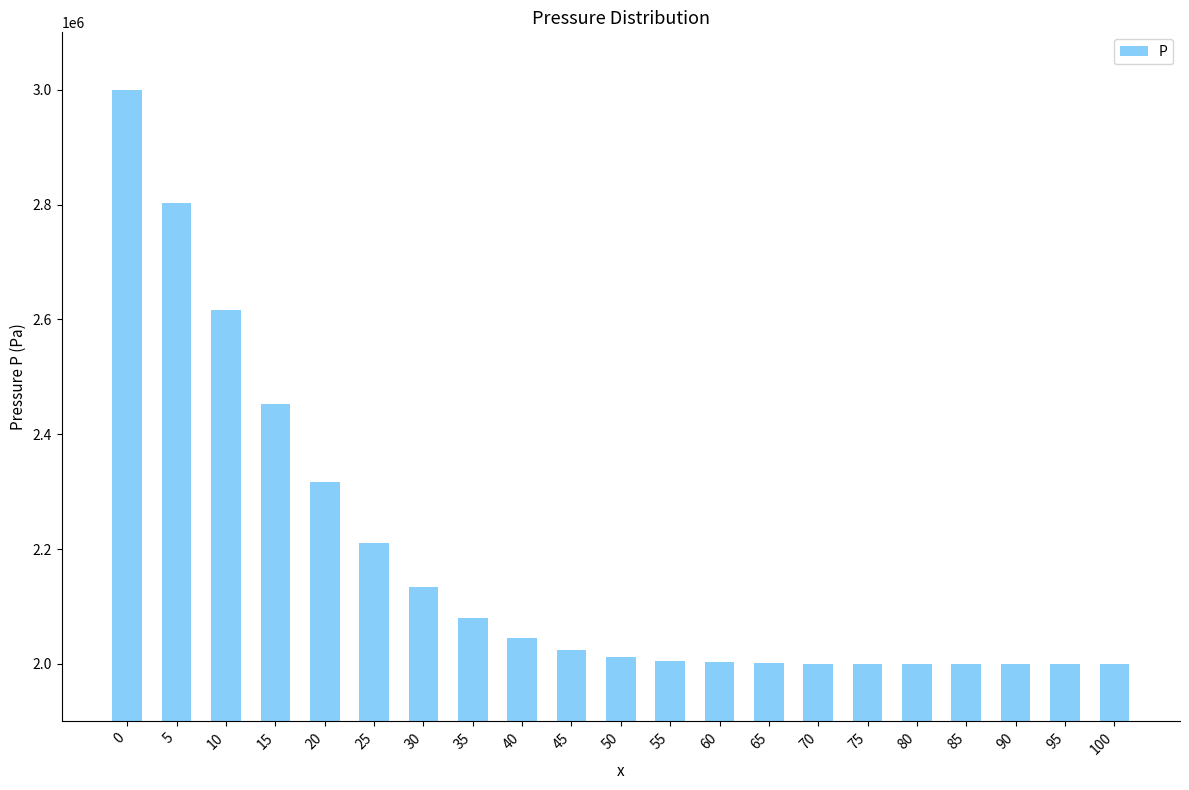

The chart shows a value of 3362300.9 at 90. True or false?

False